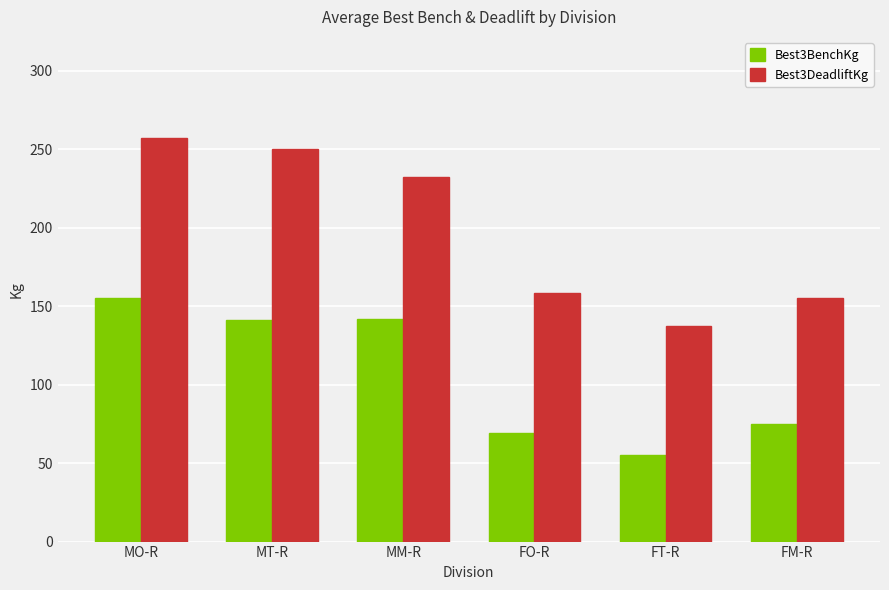

The value of Best3DeadliftKg at FT-R is 228.5. True or false?

False